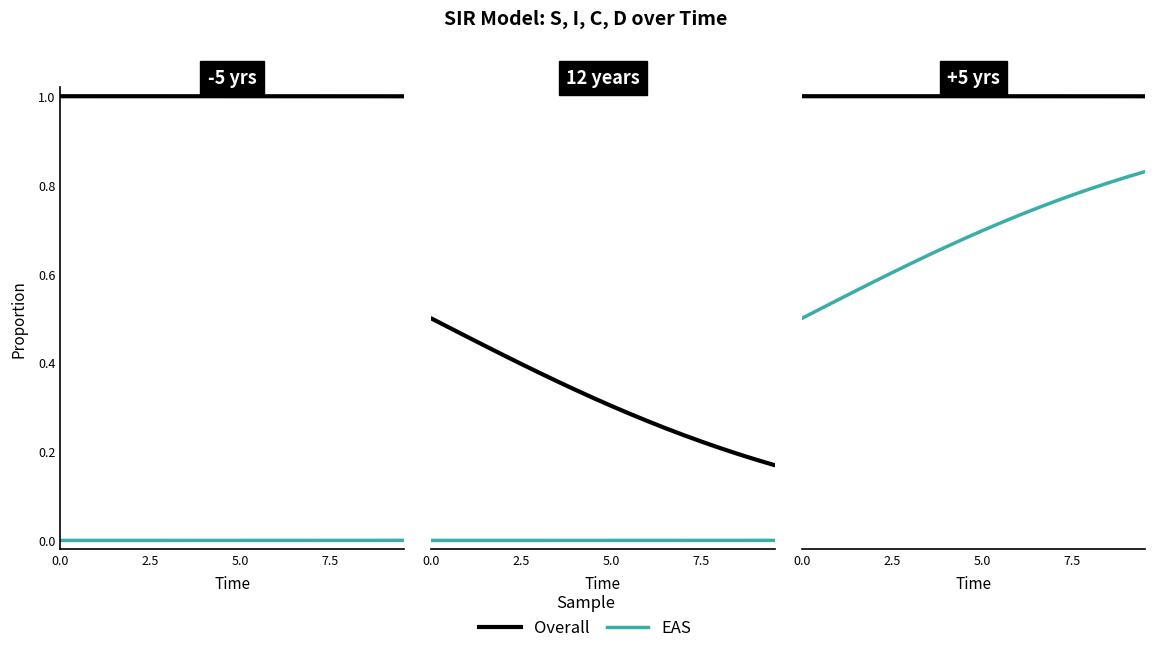

Does the chart have visible grid lines?

No